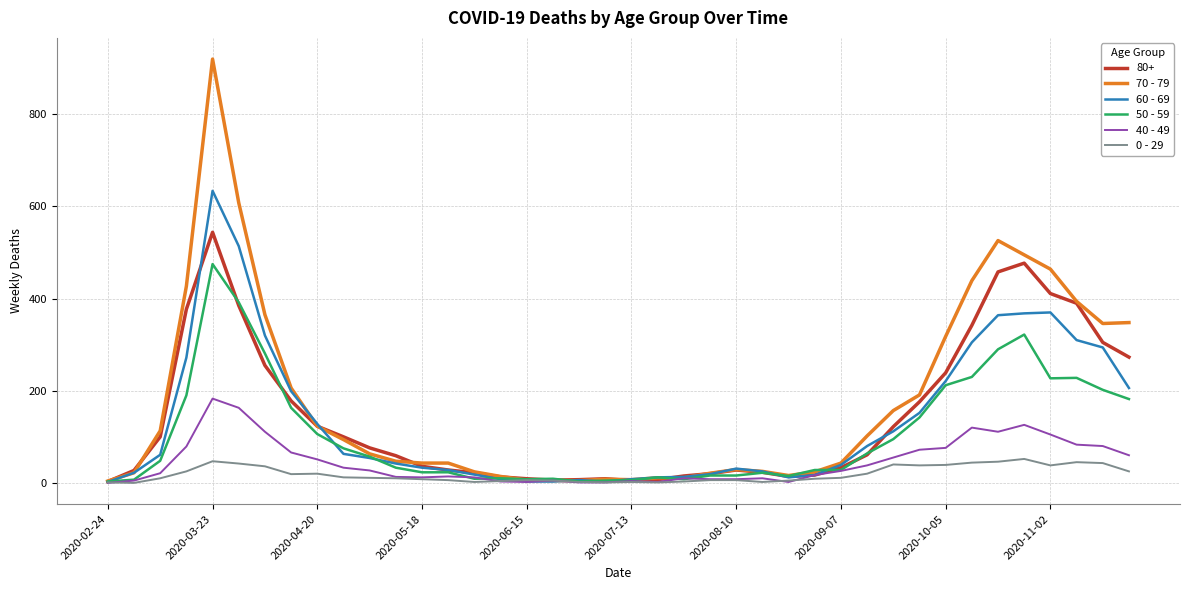

Which series has the largest range (max minus min)?

70 - 79